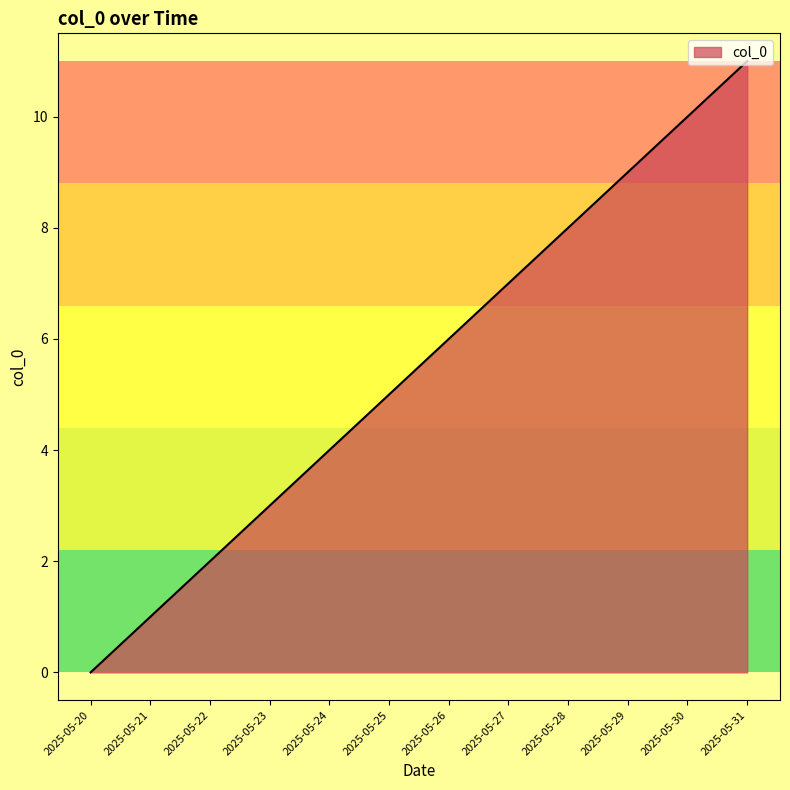

What is the ratio of the value at 2025-05-27 to the value at 2025-05-23?

2.3